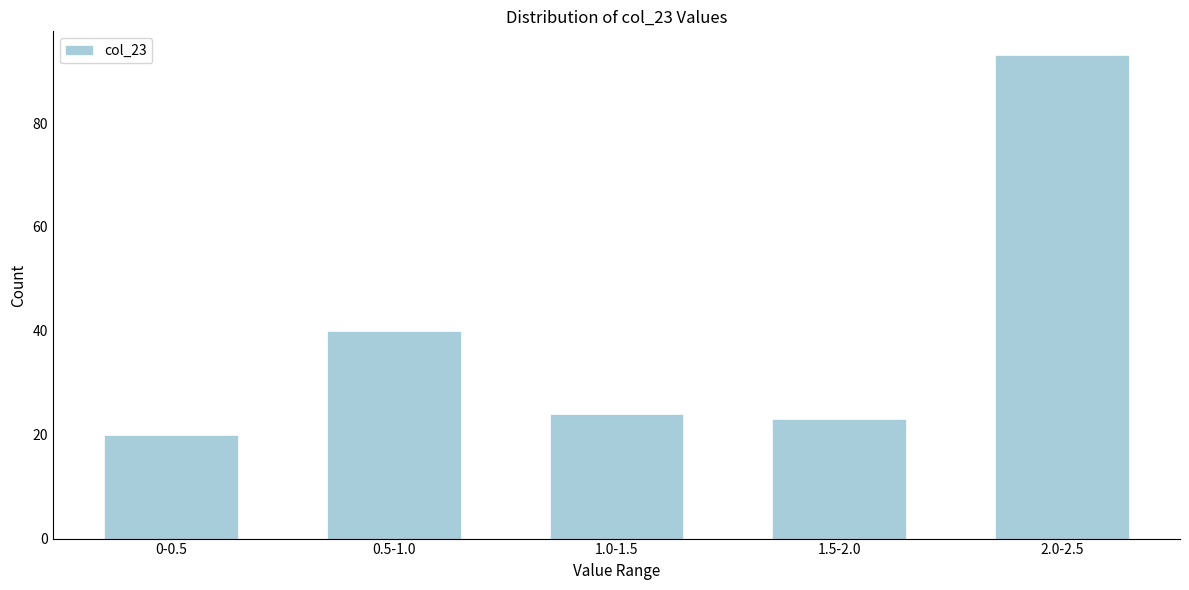

Reading left to right, list all the values displayed in this chart.

0-0.5=20	0.5-1.0=40	1.0-1.5=24	1.5-2.0=23	2.0-2.5=93